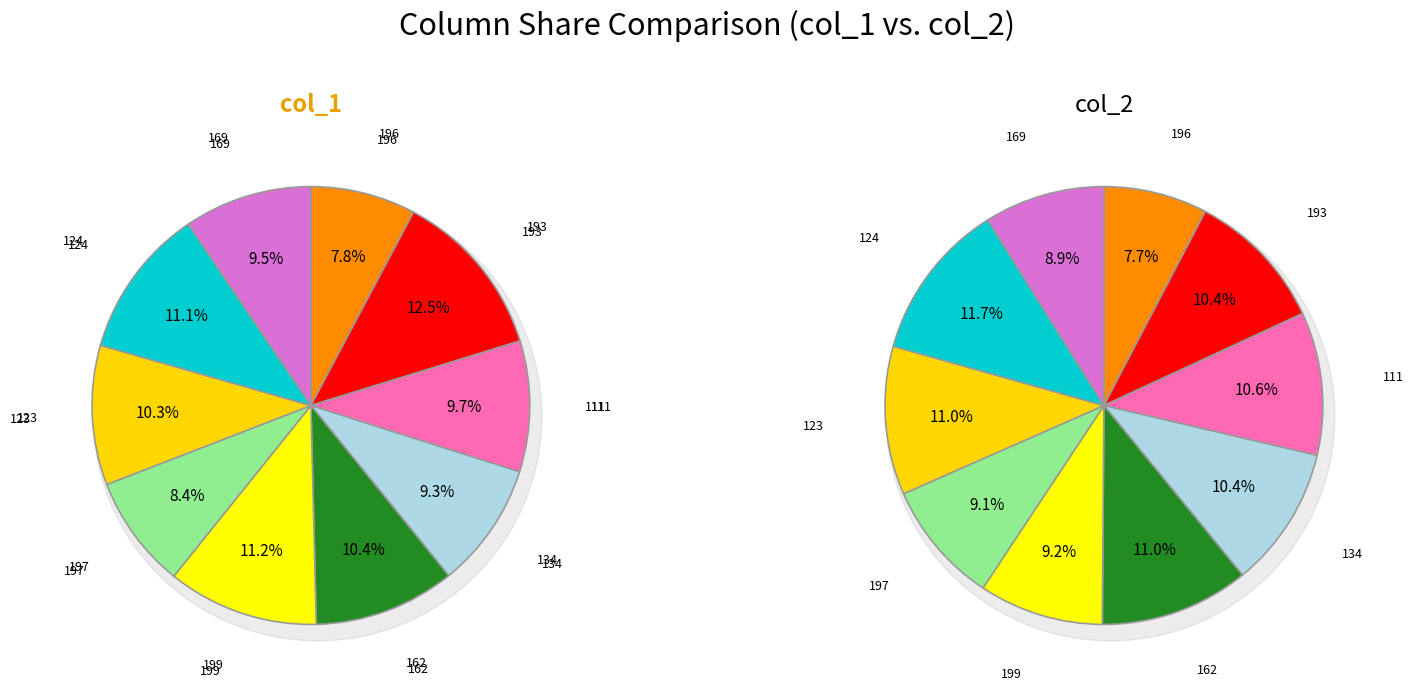

To the nearest percent, what is the combined percentage of 134 and 199?

20%